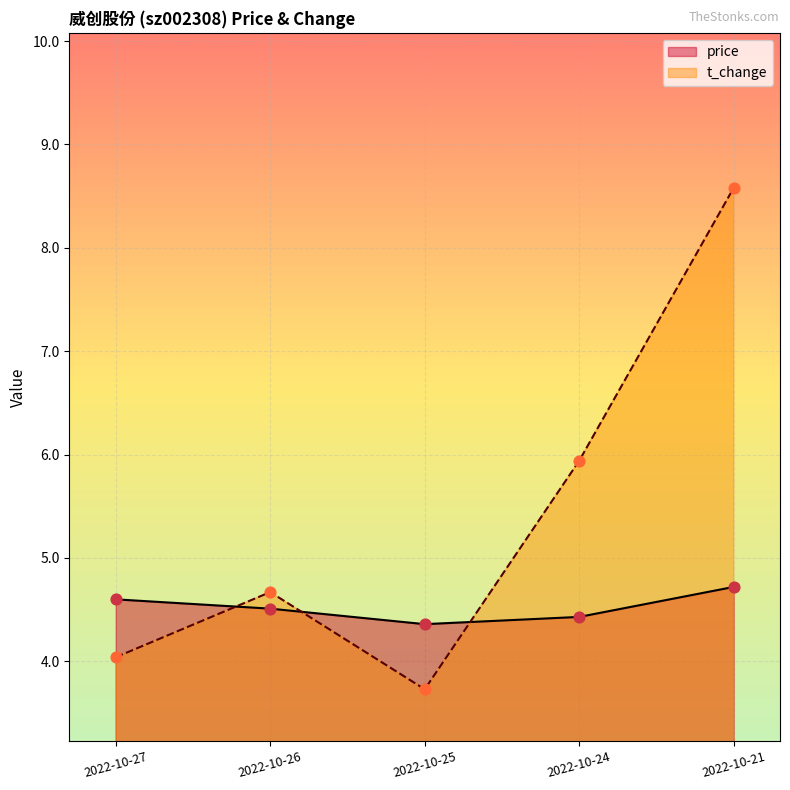

What are all the series names shown in the legend?

price, t_change